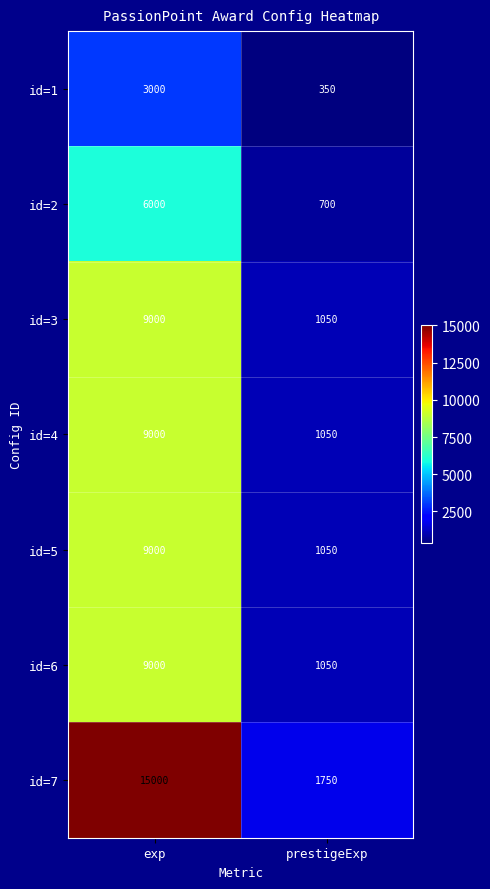

At which category is the sum across all series the highest?

exp